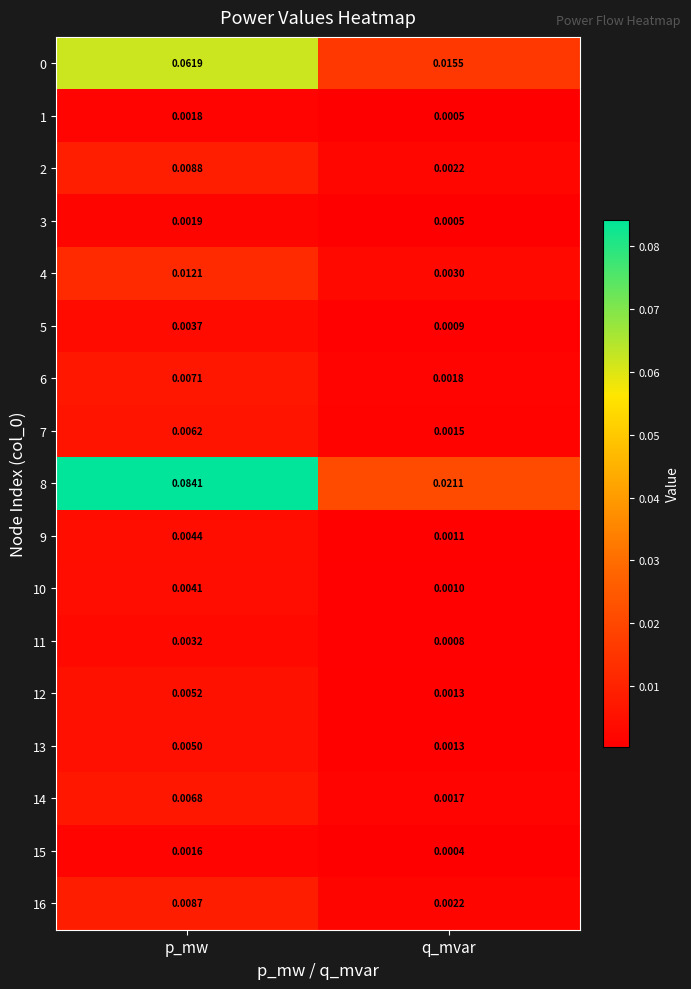

At which label does 15 reach its peak?

p_mw